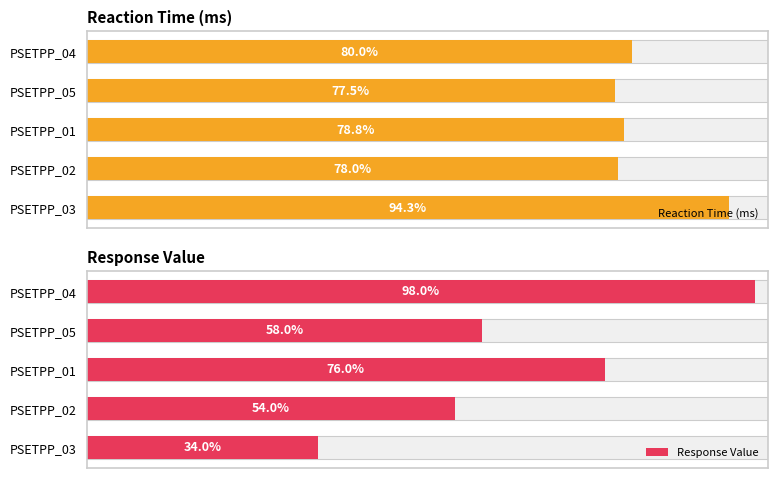

How many groups of bars are there?

5